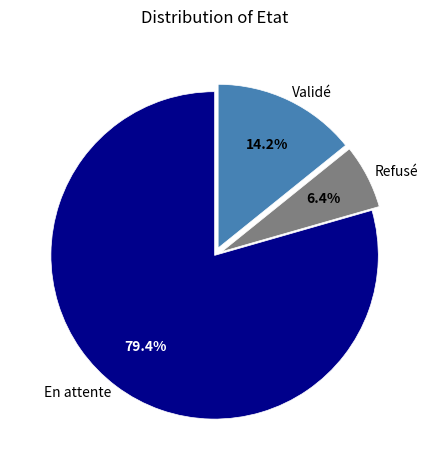

To the nearest percent, what is the difference between the largest and smallest slice percentages?

73%